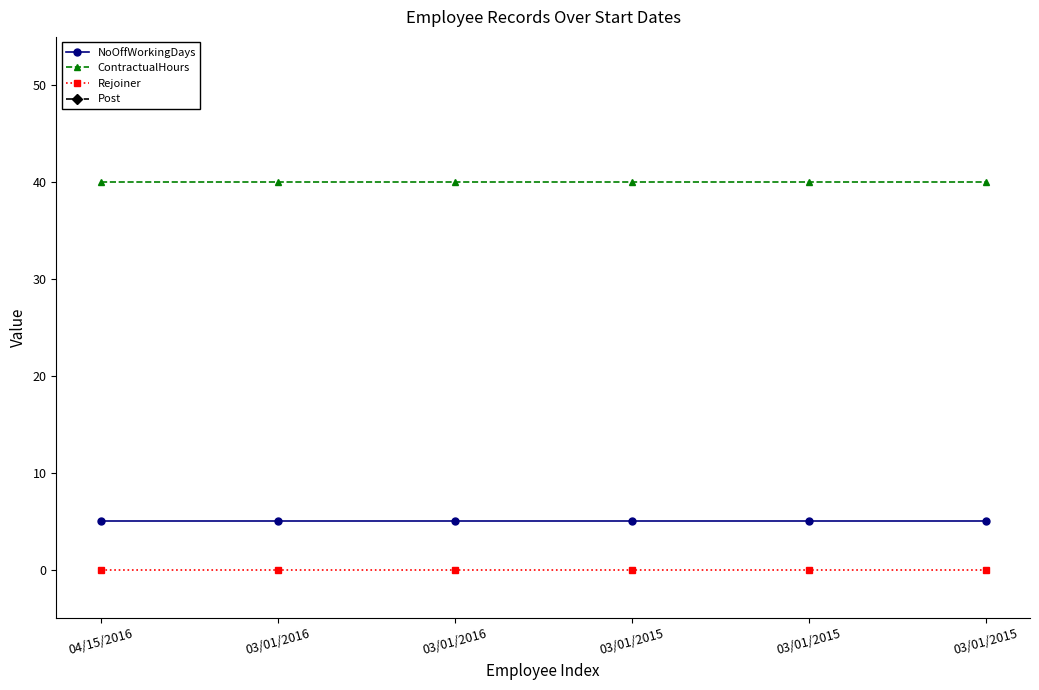

True or false: Rejoiner and Post cross at least once.

False